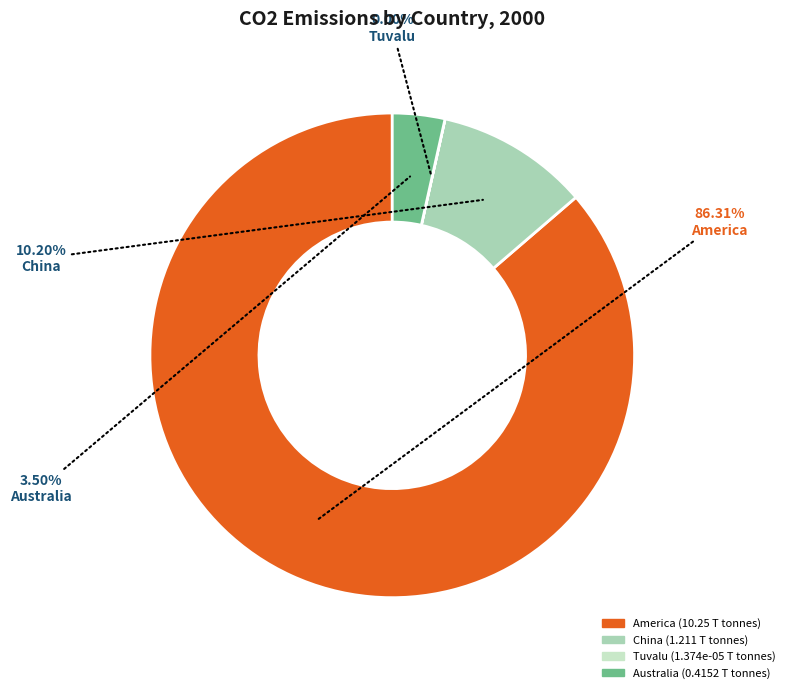

The America slice represents 86% of the pie. True or false?

True